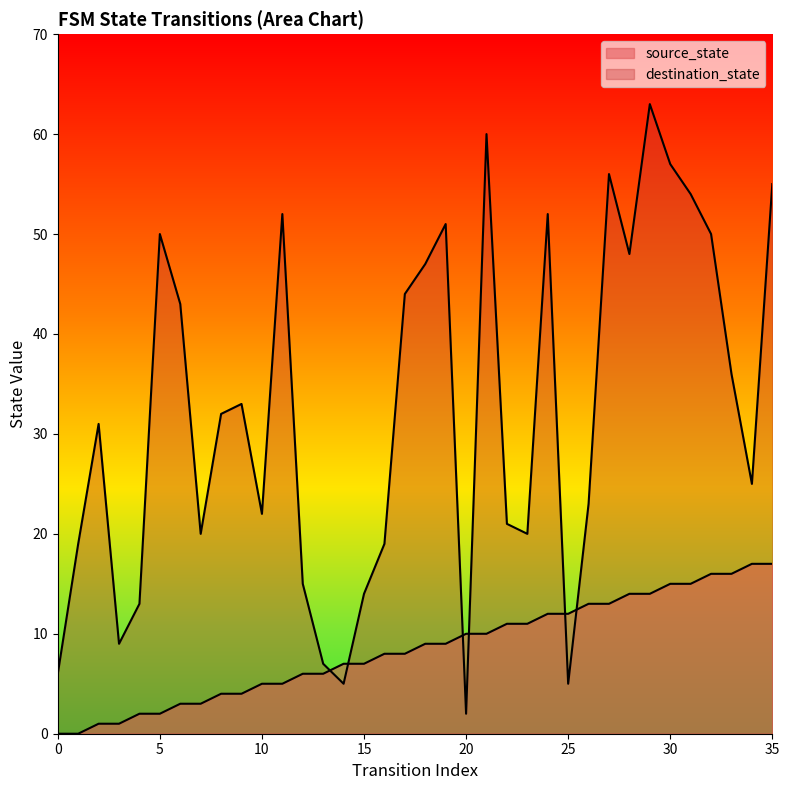

At which category does destination_state reach its first local peak?

2